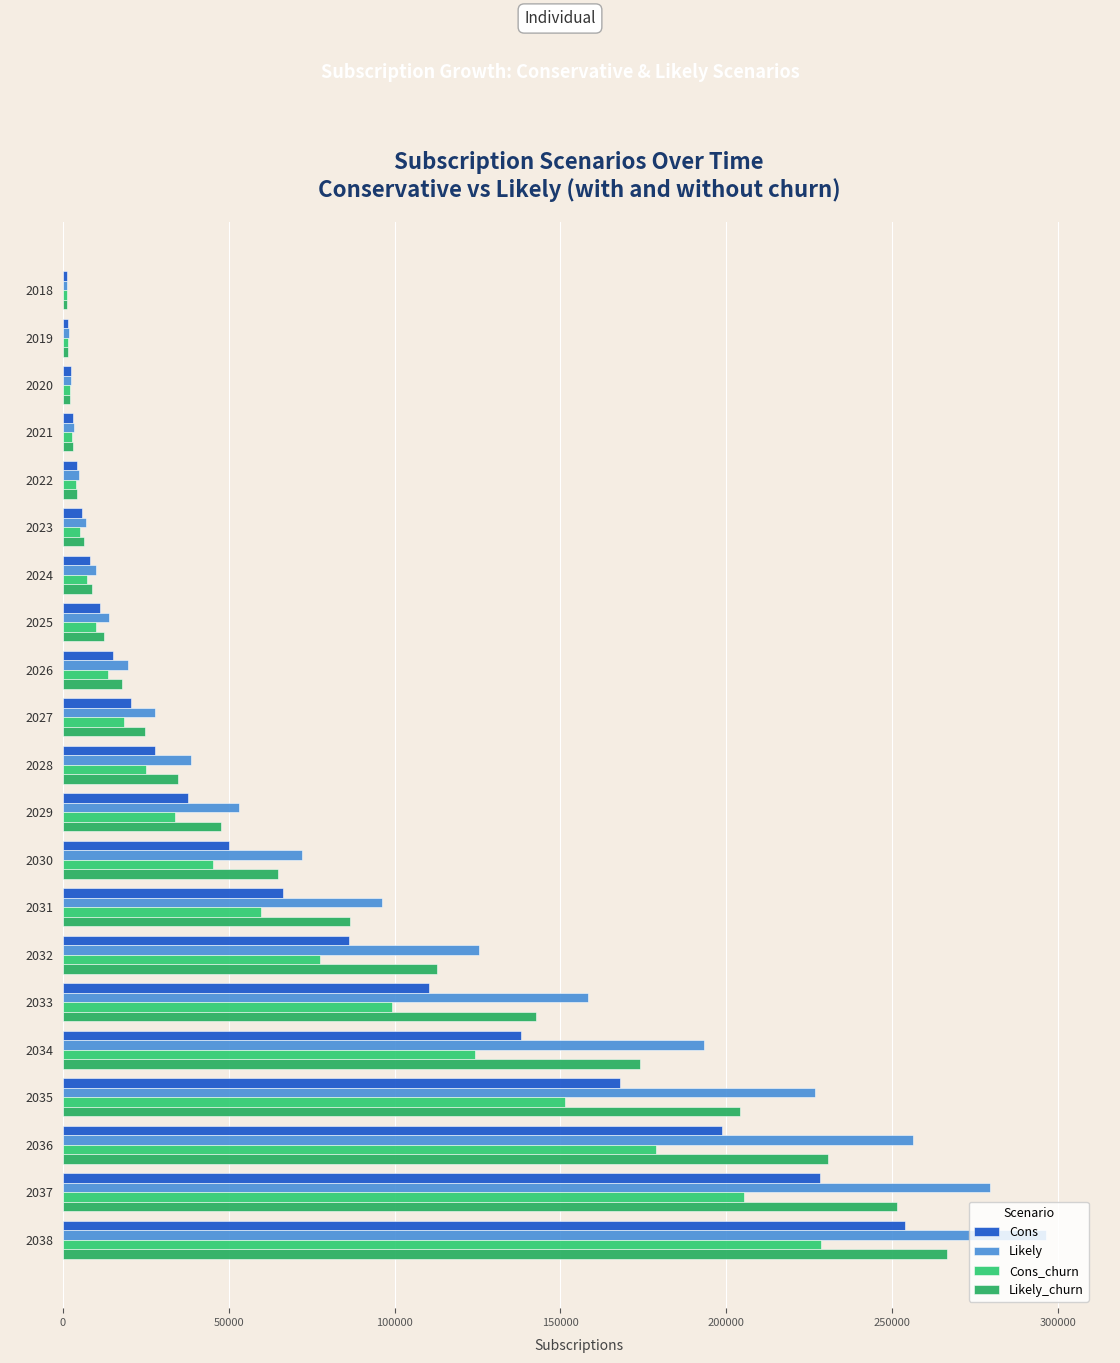

How many data points in Cons are less than 27960?

10